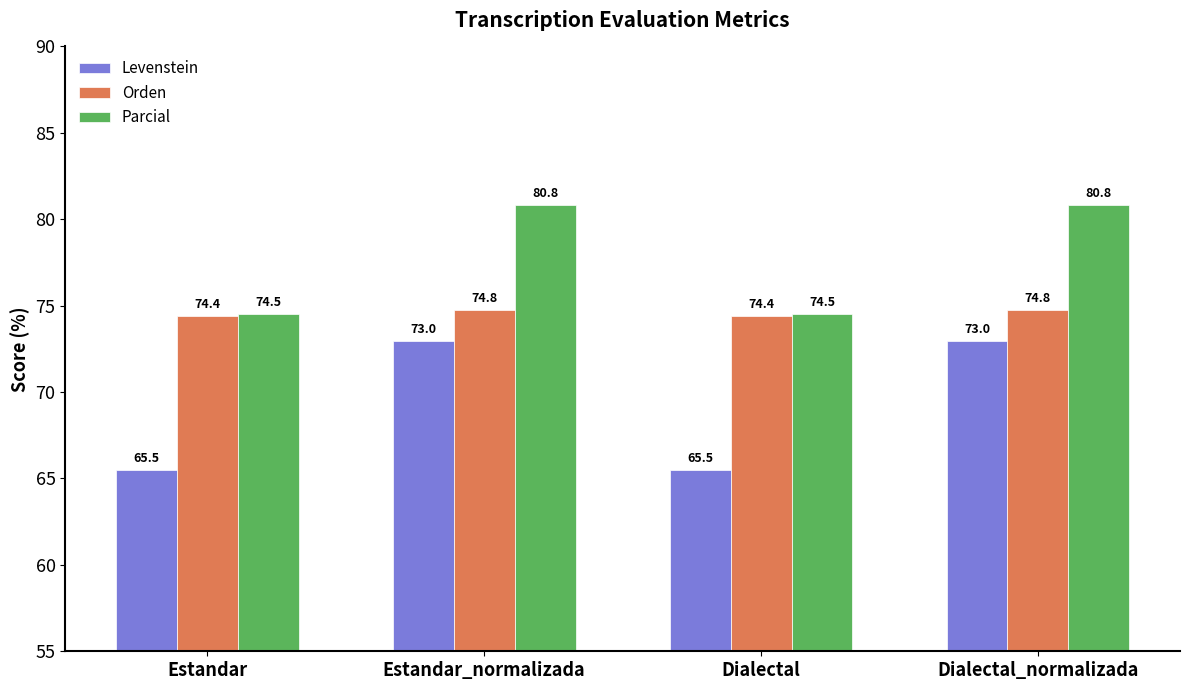

The value of Parcial at Estandar_normalizada is 80.8. True or false?

True